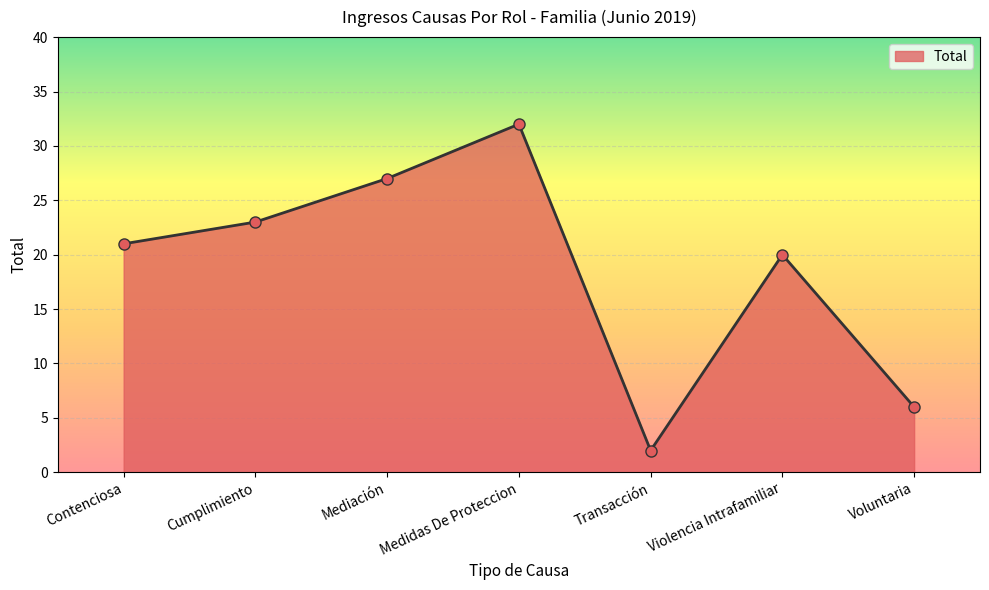

What position from the left is Cumplimiento?

2